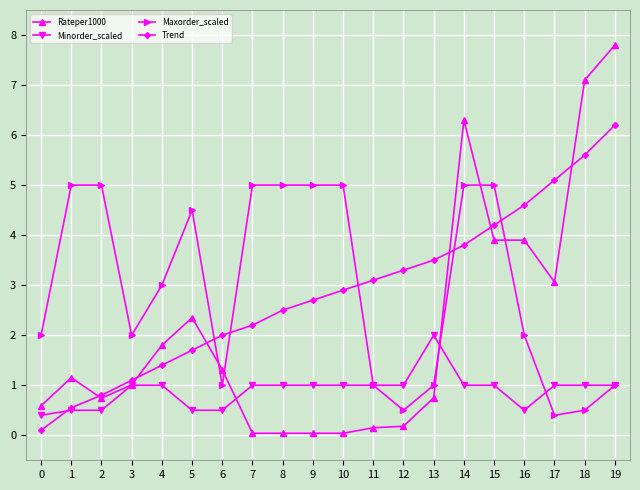

Where do Maxorder_scaled and Trend first cross each other?

5 and 6